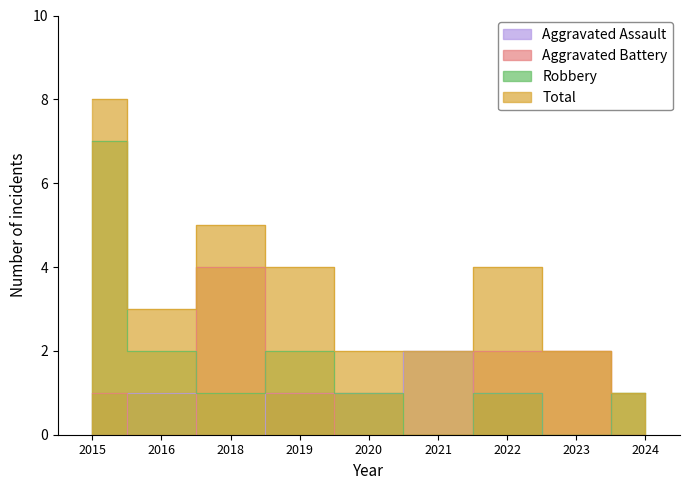

At which category does the chart reach its minimum across all series?

2015